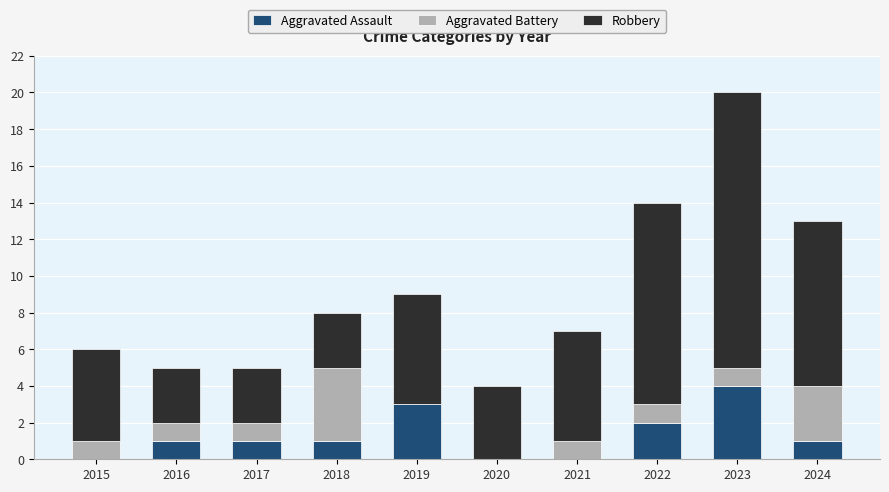

What is the total value across all series at 2024?

13